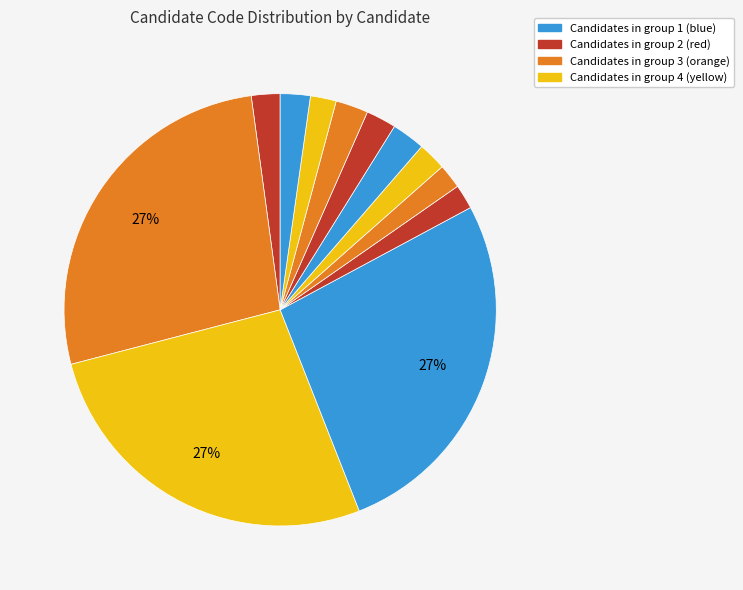

How many slices are in this pie chart?

12